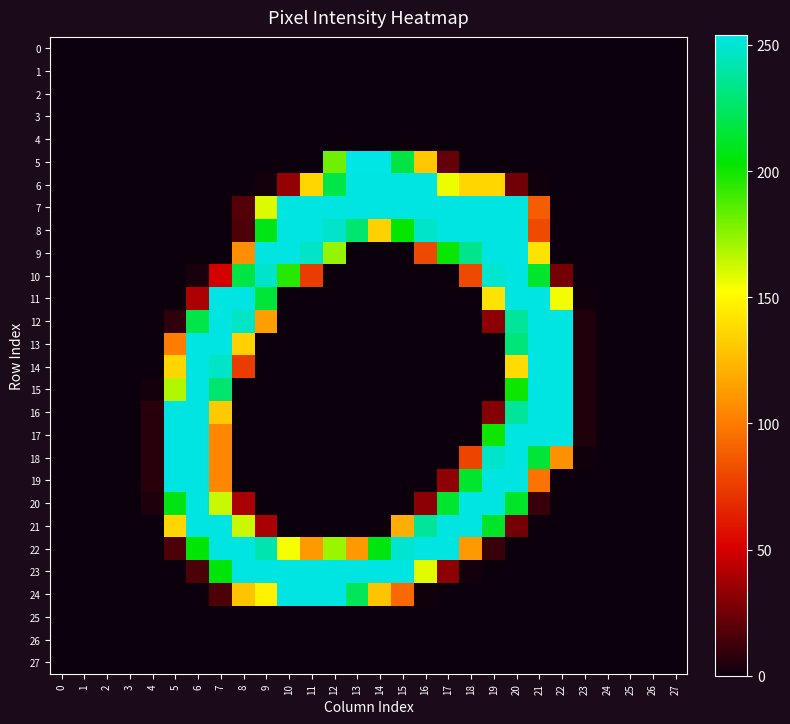

Rank the series at 8 from lowest to highest value.

0, 1, 2, 3, 4, 5, 6, 15, 16, 17, 18, 19, 25, 26, 27, 8, 7, 20, 14, 9, 24, 13, 21, 10, 12, 11, 22, 23